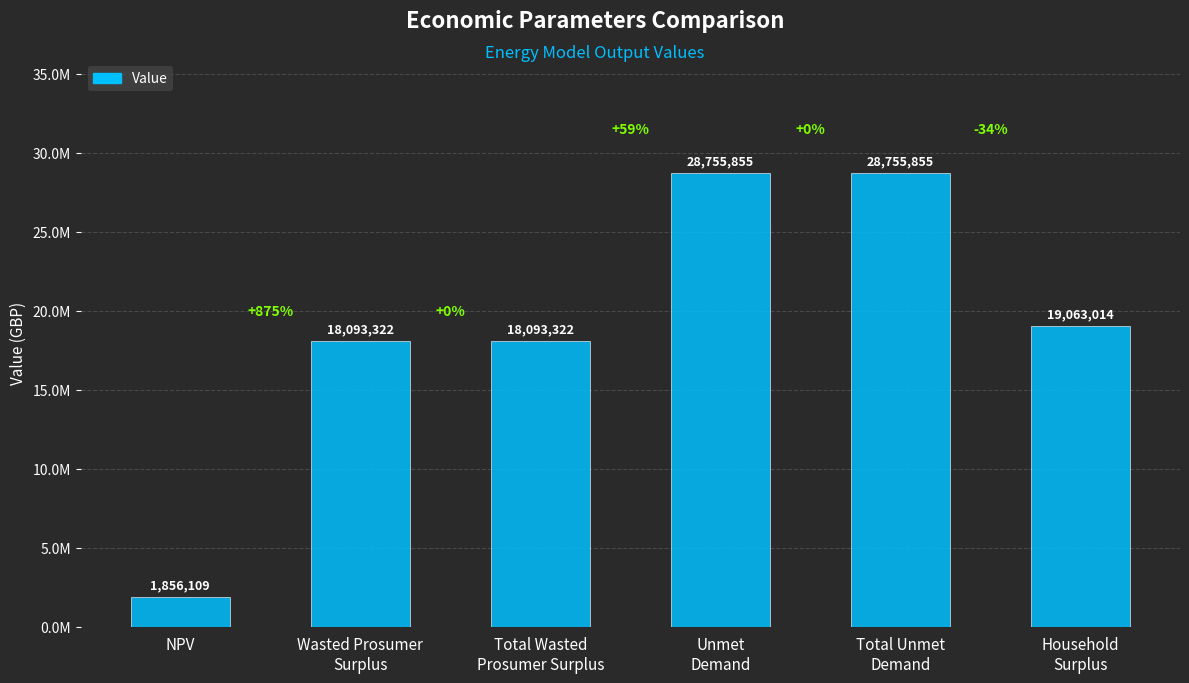

Does the chart contain any negative values?

No